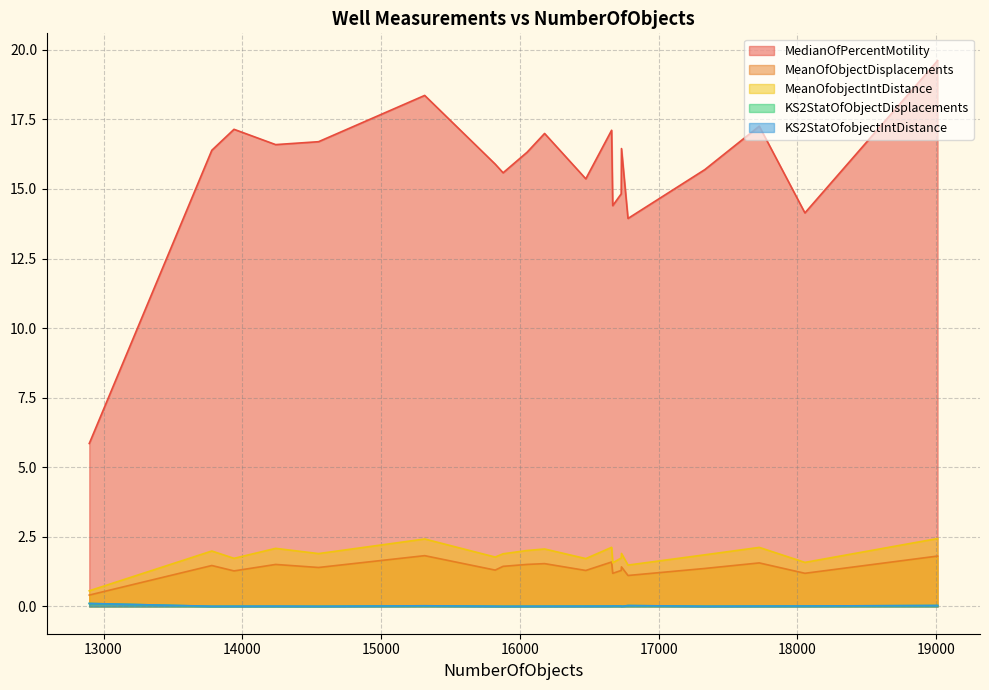

Which series has the largest total across all categories?

MedianOfPercentMotility